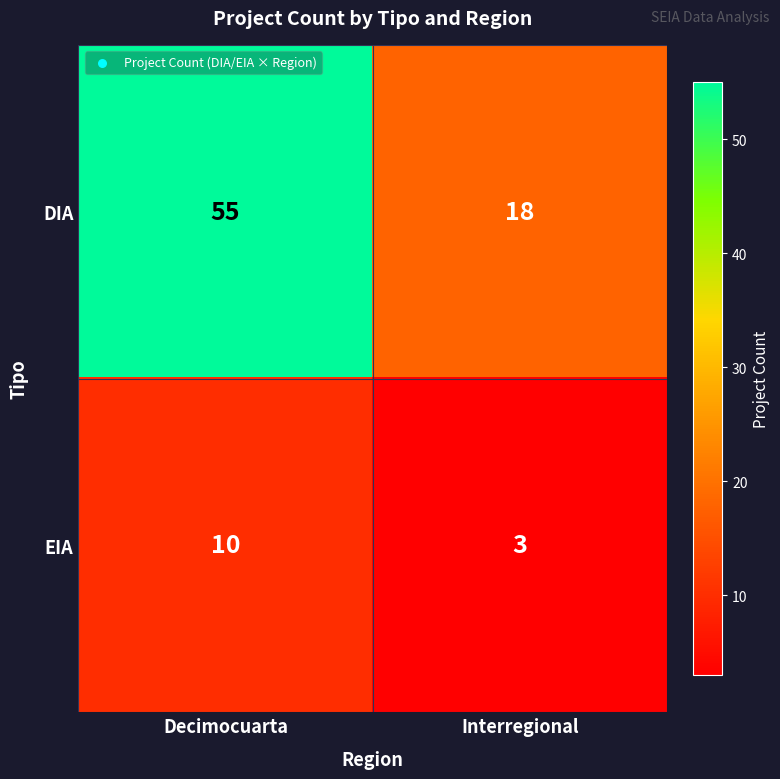

Rank the series at Decimocuarta from lowest to highest value.

EIA, DIA